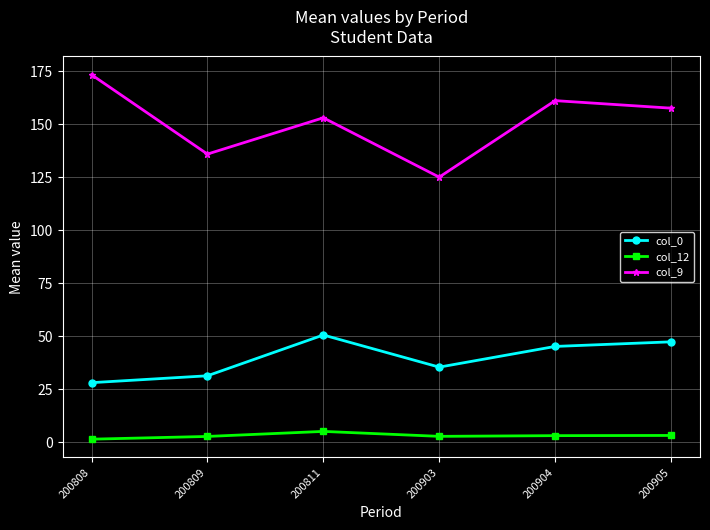

What is the greatest value displayed?

173.3